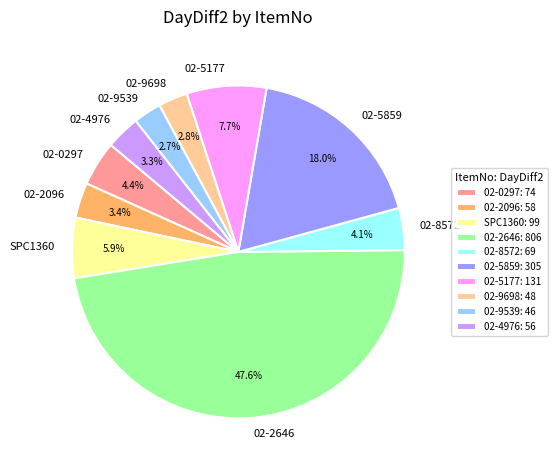

Approximately how many times larger is the value at 02-2646 compared to 02-4976?

14.4